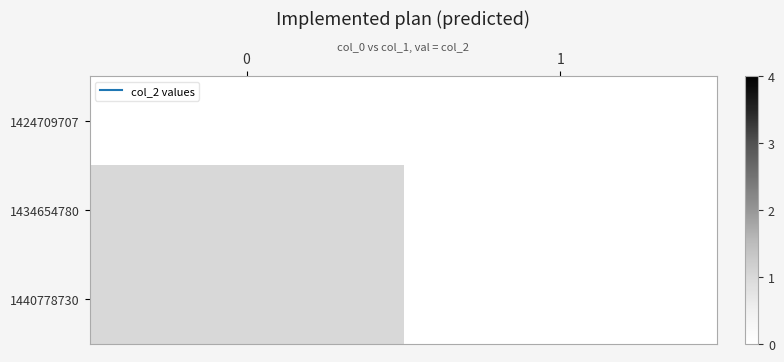

Count the number of categories in the chart.

2